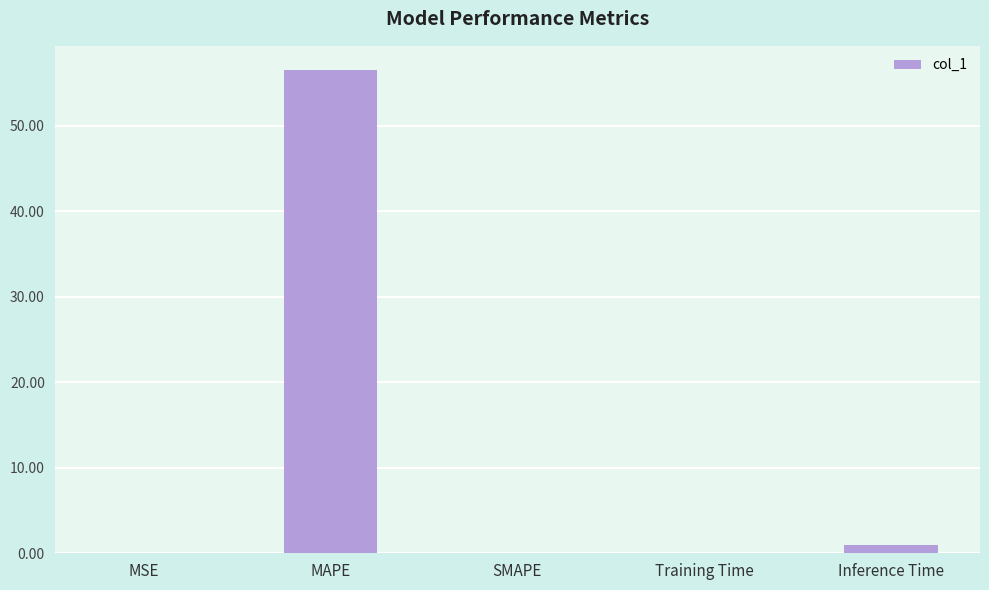

Is it true that the value at MAPE is 56.5?

True